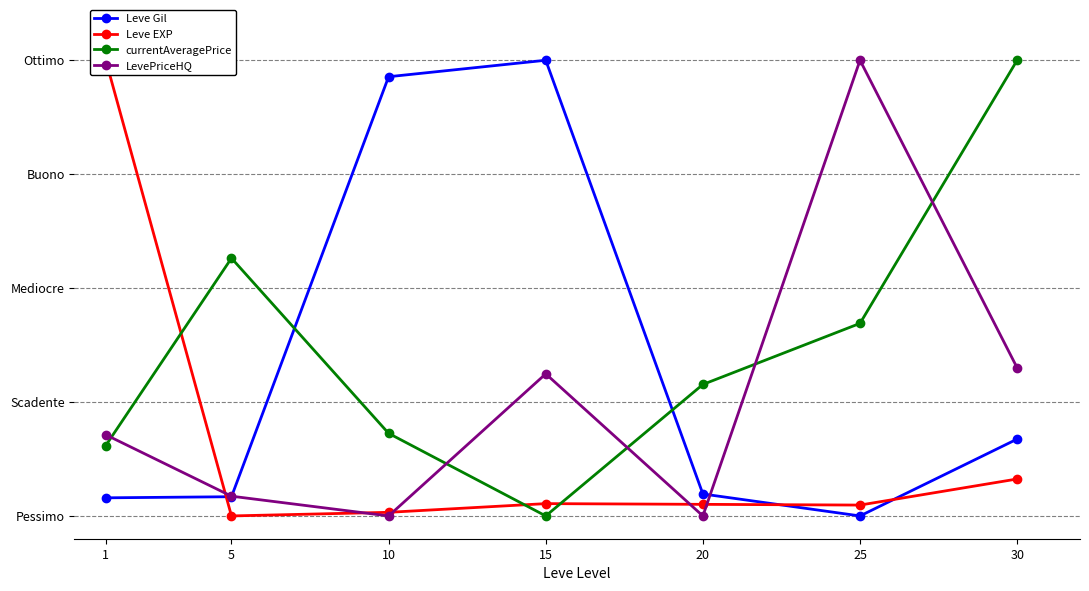

Rank the series by their maximum value, from lowest to highest.

Leve Gil, Leve EXP, currentAveragePrice, LevePriceHQ